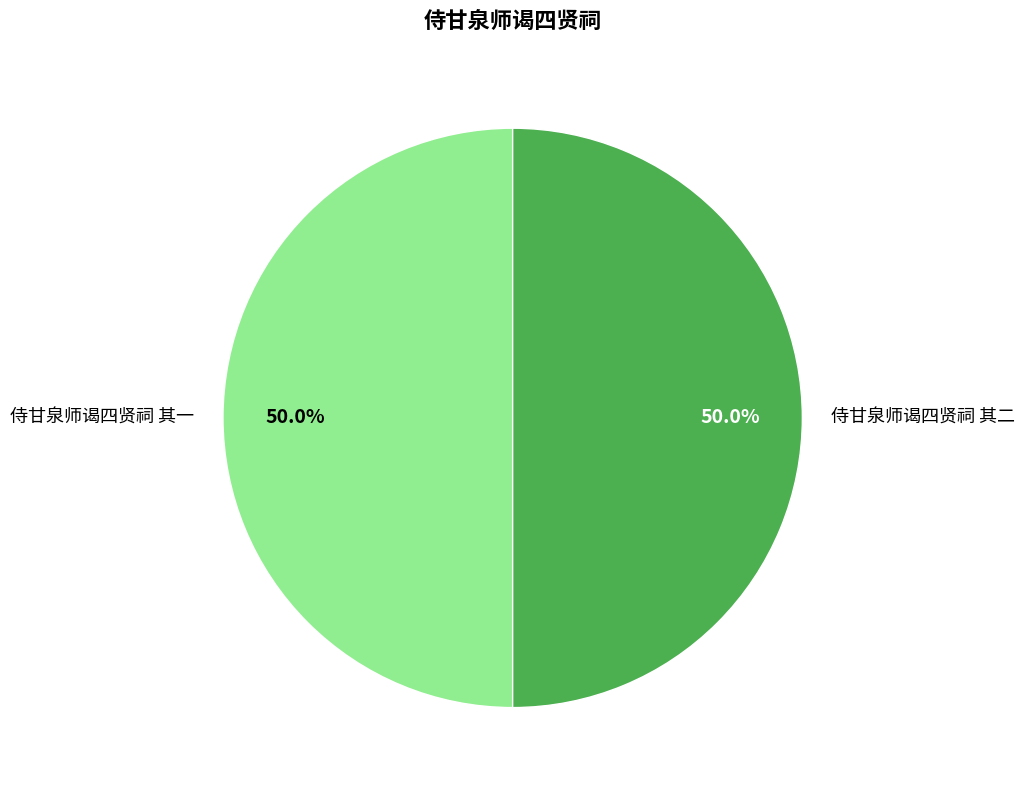

To the nearest percent, what is the average slice percentage?

50%